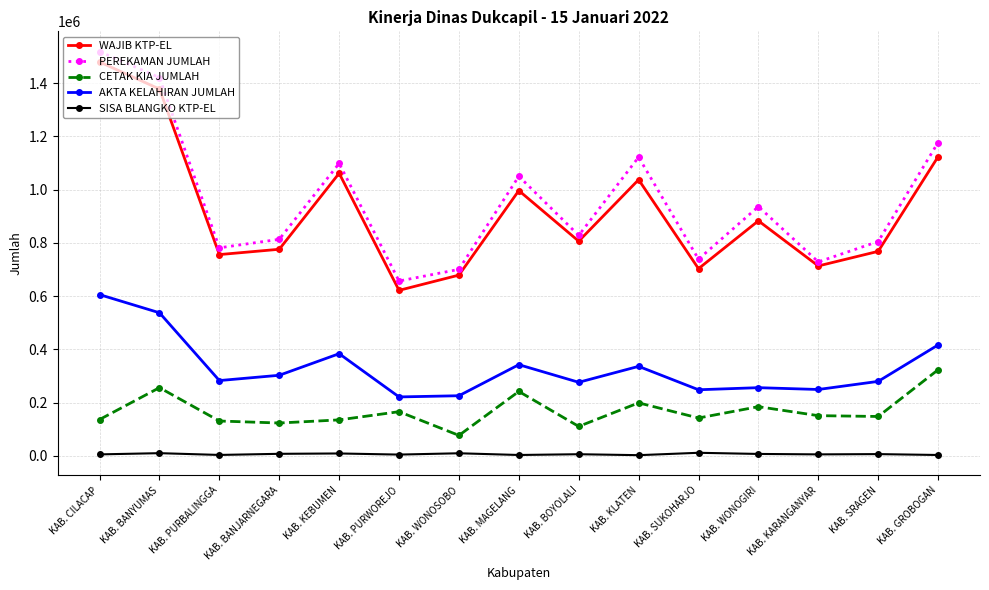

At which category is the sum across all series the highest?

KAB. CILACAP